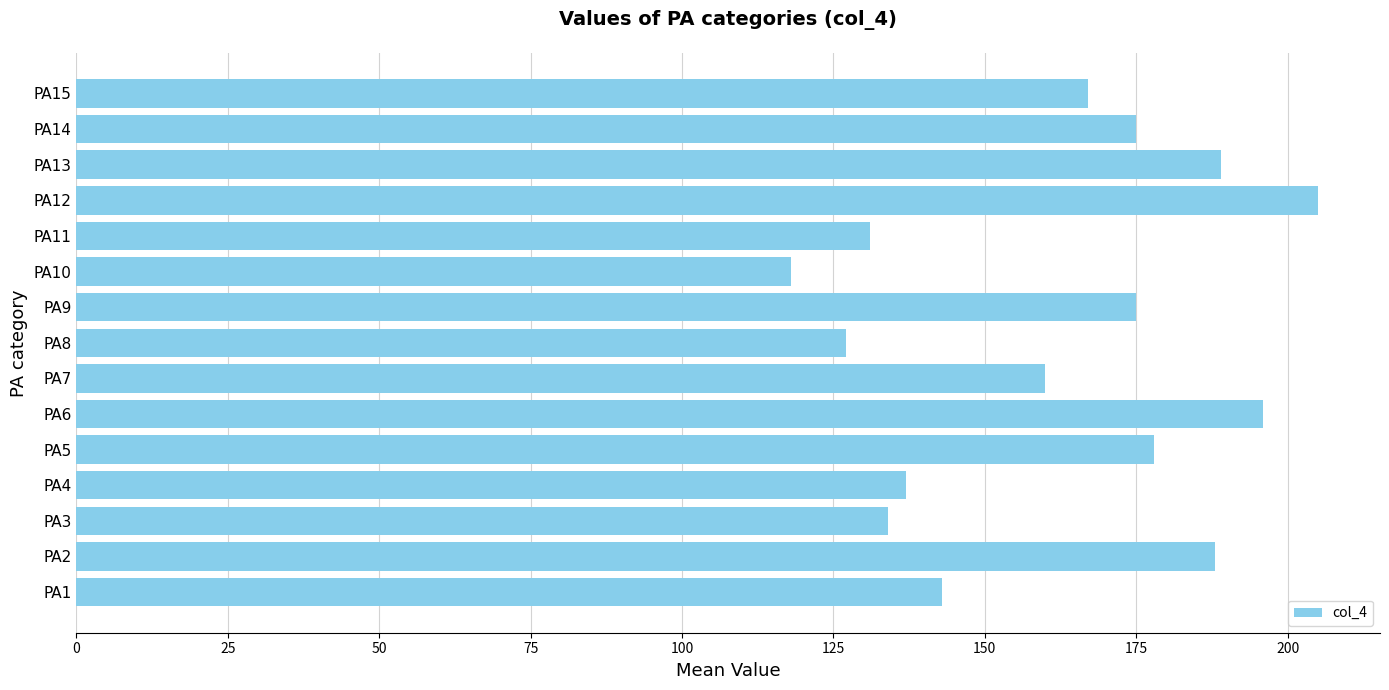

What is the maximum value shown in the chart?

205